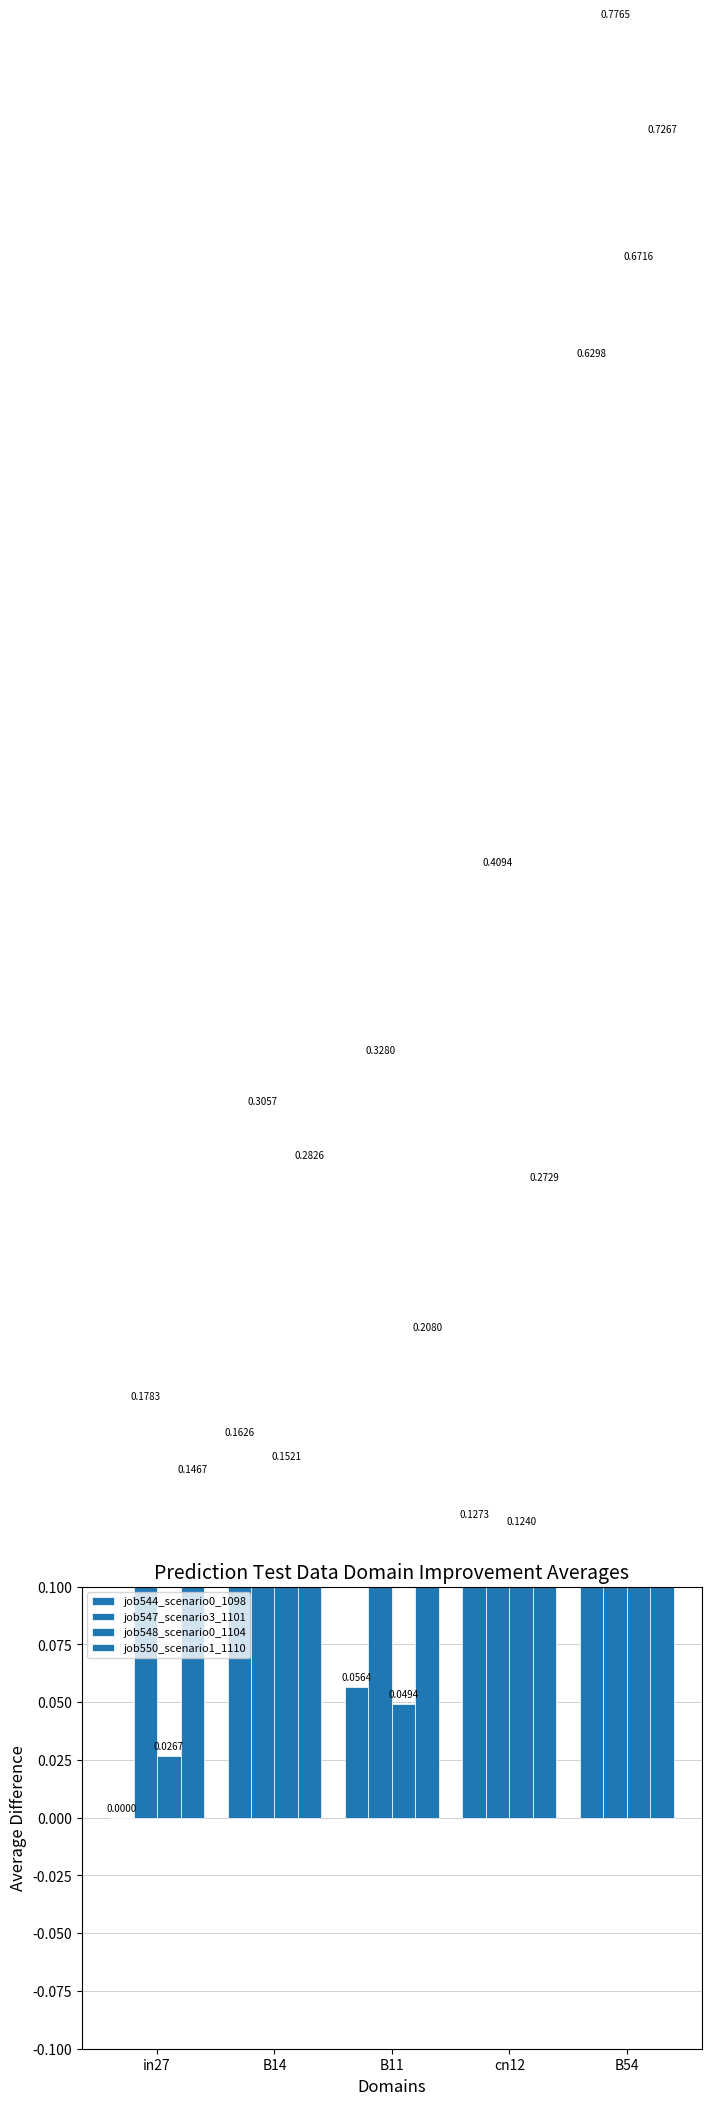

Reading right to left, extract all data points from this chart.

job544_scenario0_1098: 0.6	0.1	0.1	0.2	0.0
job547_scenario3_1101: 0.8	0.4	0.3	0.3	0.2
job548_scenario0_1104: 0.7	0.1	0.0	0.2	0.0
job550_scenario1_1110: 0.7	0.3	0.2	0.3	0.1